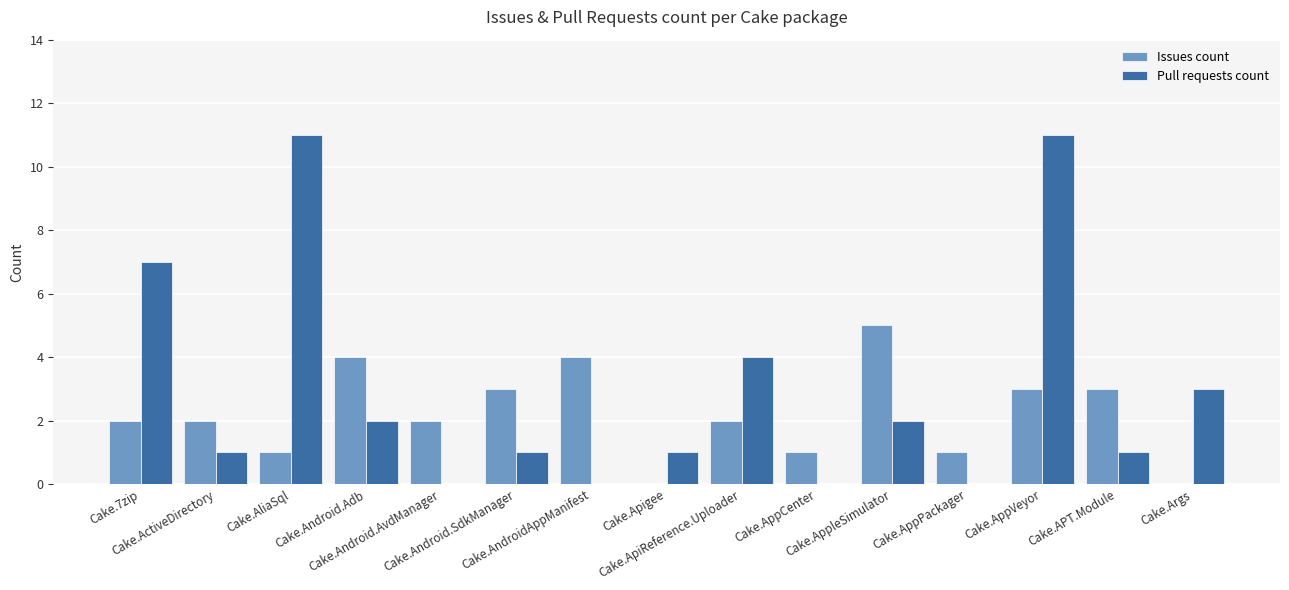

Reading left to right, extract all data points from this chart.

Issues count: 2	2	1	4	2	3	4	0	2	1	5	1	3	3	0
Pull requests count: 7	1	11	2	0	1	0	1	4	0	2	0	11	1	3